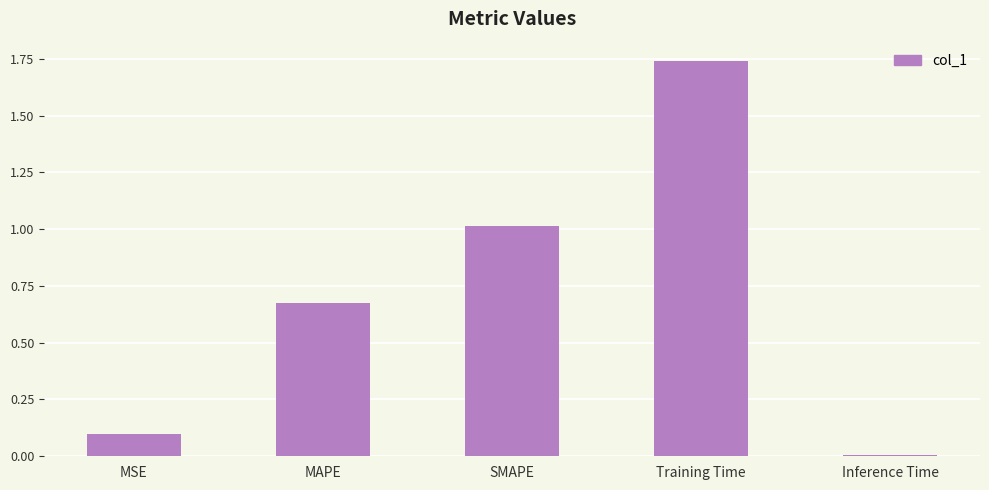

The chart shows a value of 0.0 at Inference Time. True or false?

True